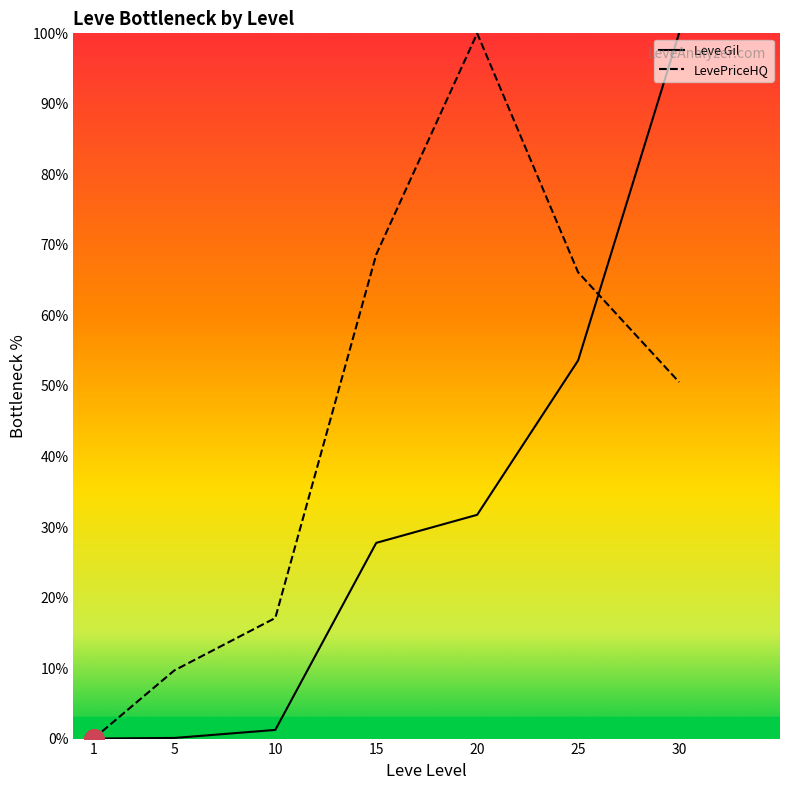

What is the difference between the maximum and minimum values in the LevePriceHQ series?

100.0